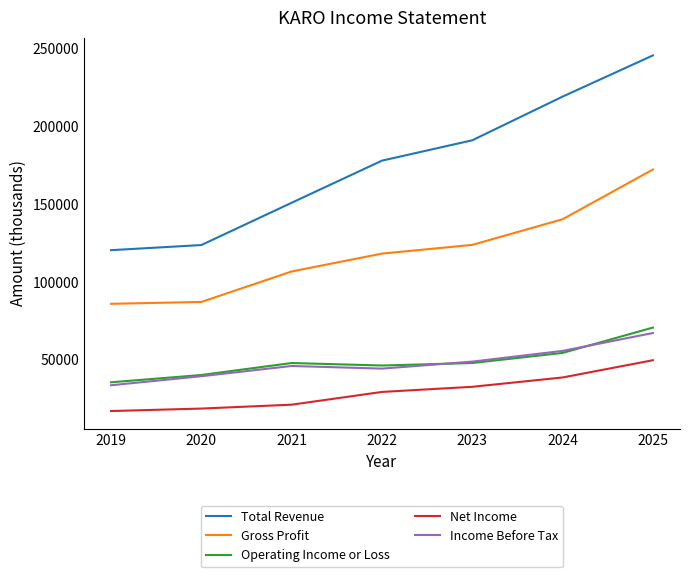

True or false: Net Income has more than 2 interior local peaks.

False